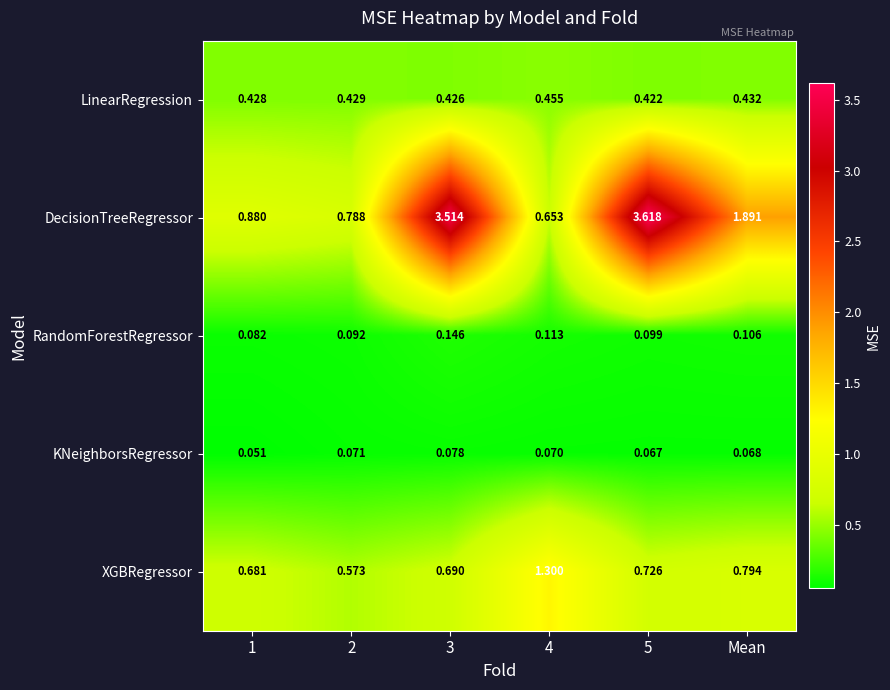

List the series in order of their peak value, lowest first.

KNeighborsRegressor, RandomForestRegressor, LinearRegression, XGBRegressor, DecisionTreeRegressor